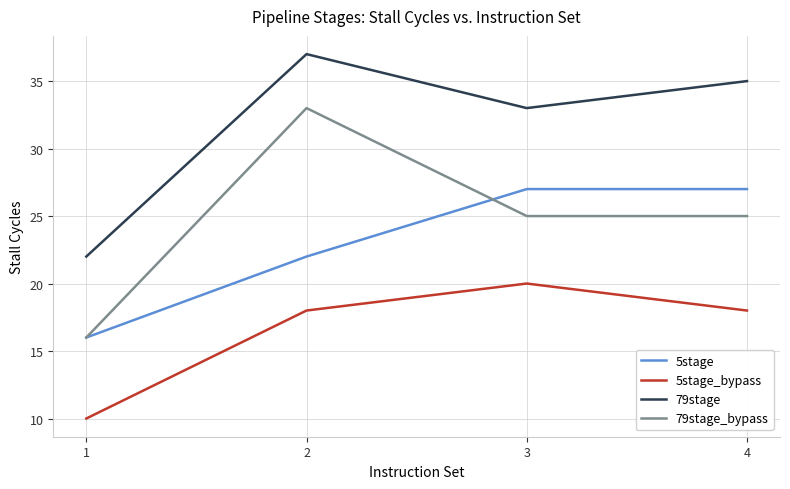

List the series in order of their peak value, lowest first.

5stage_bypass, 5stage, 79stage_bypass, 79stage